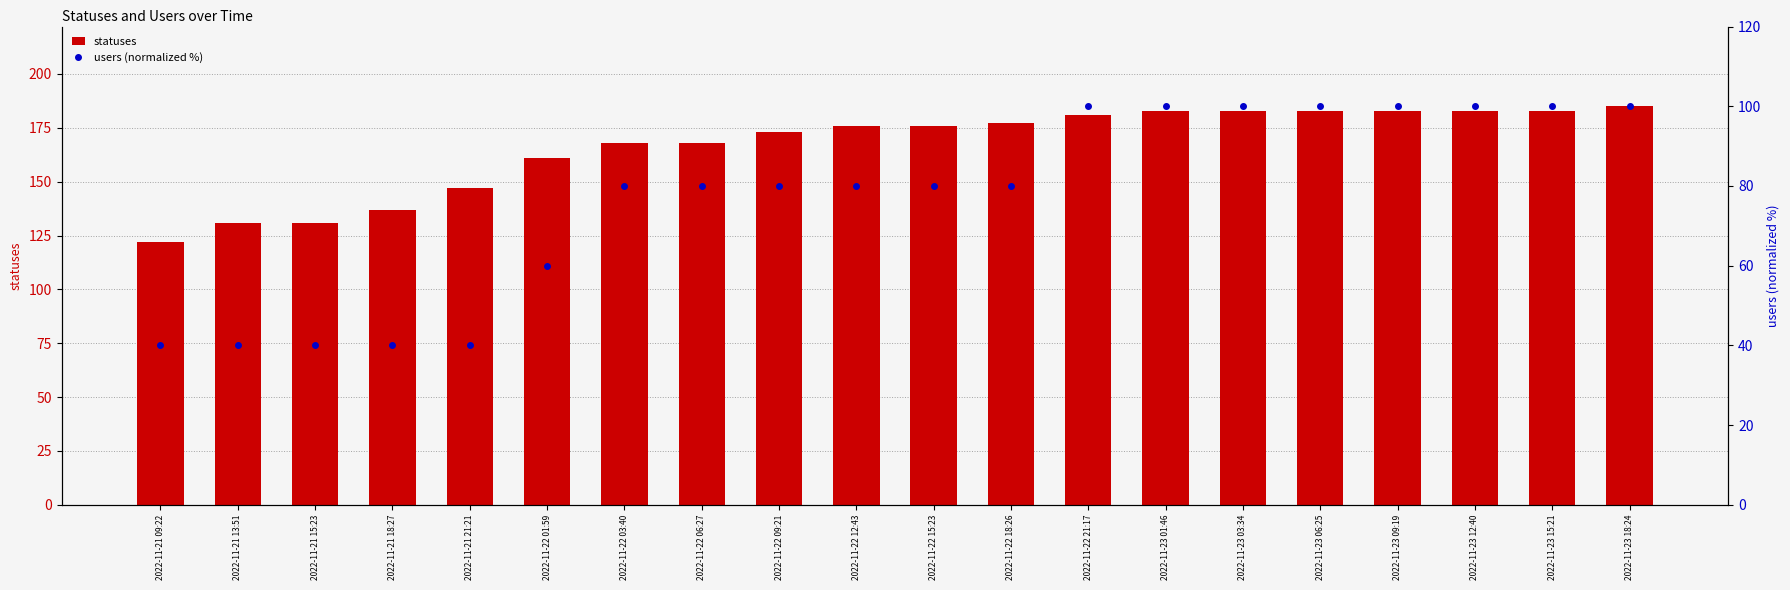

Rank the series at 2022-11-22 18:26 from highest to lowest value.

statuses, users (normalized %)